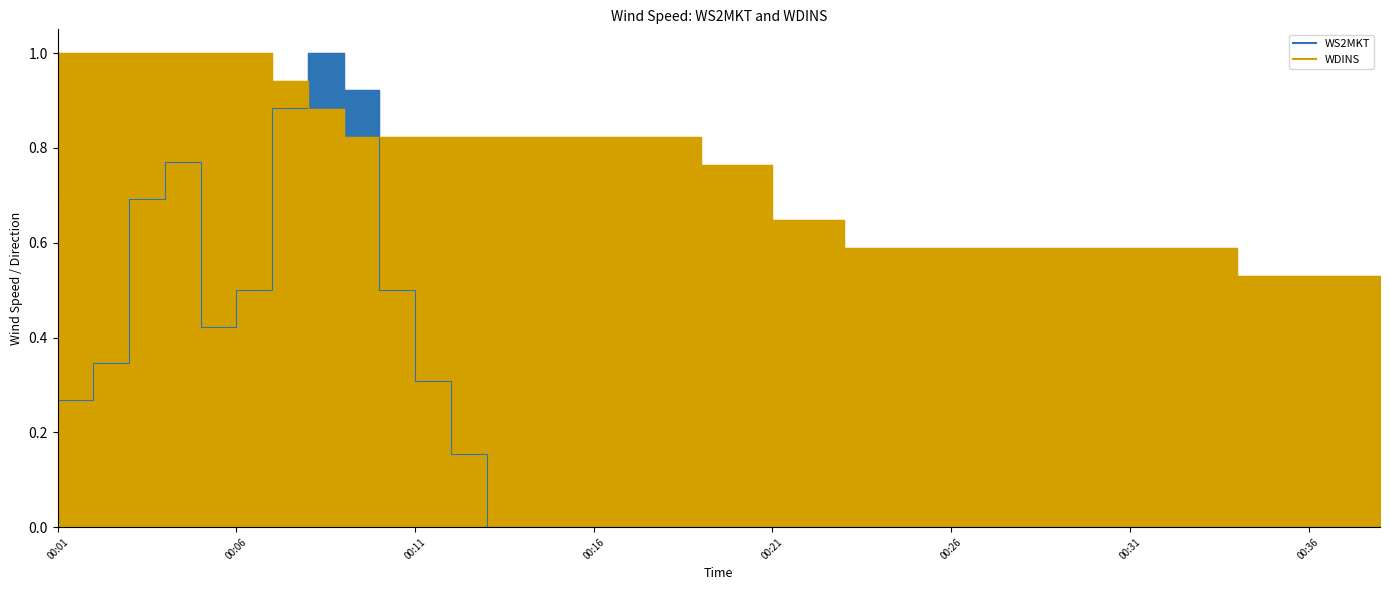

True or false: WS2MKT_line has a value of 0.0 at 00:21.

True